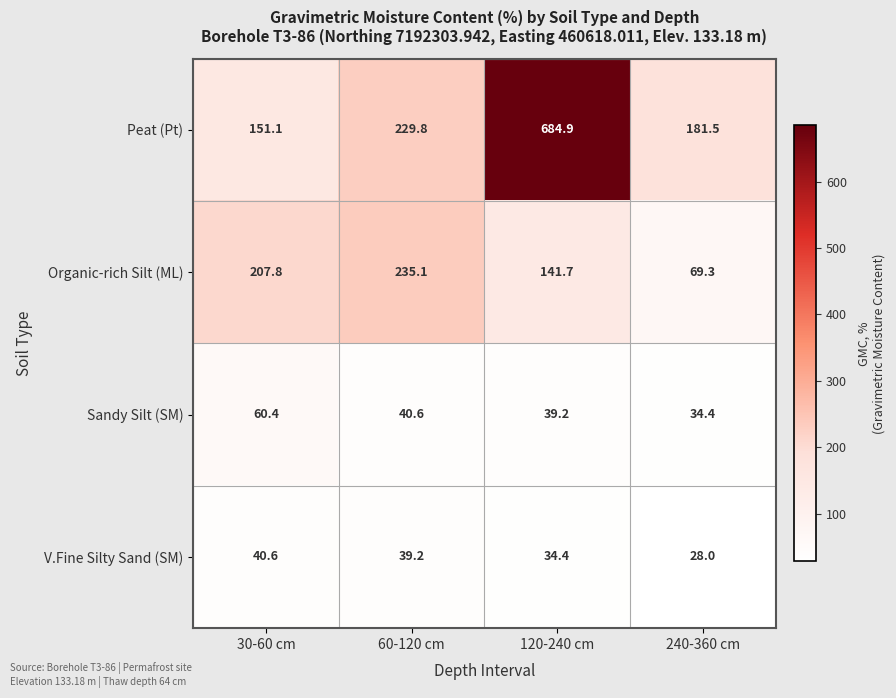

Rank the series by their maximum value, from highest to lowest.

Peat (Pt), Organic-rich Silt (ML), Sandy Silt (SM), V.Fine Silty Sand (SM)